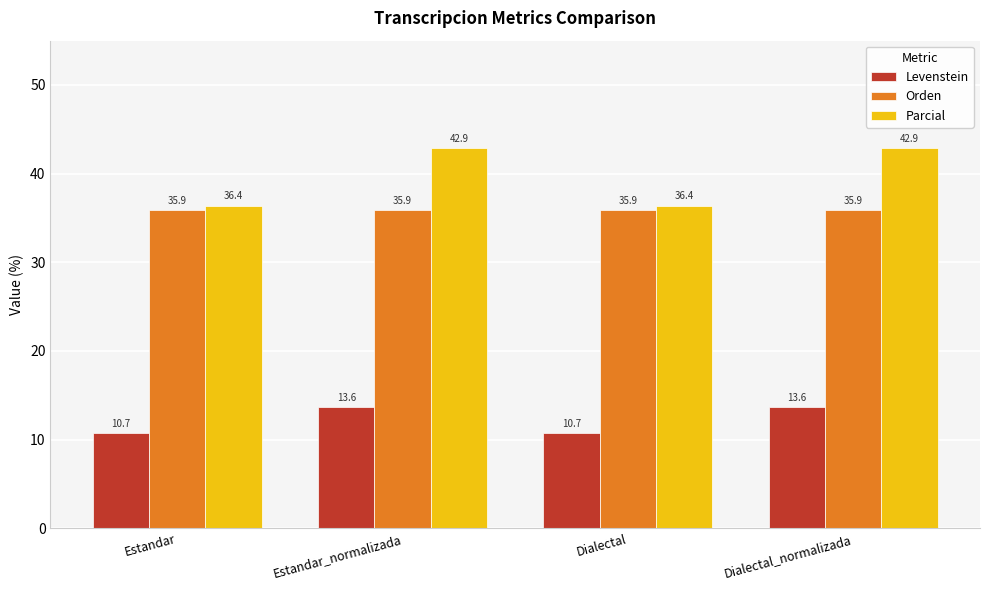

Reading left to right, extract all data points from this chart.

Levenstein: Estandar=10.7	Estandar_normalizada=13.6	Dialectal=10.7	Dialectal_normalizada=13.6
Orden: Estandar=35.9	Estandar_normalizada=35.9	Dialectal=35.9	Dialectal_normalizada=35.9
Parcial: Estandar=36.4	Estandar_normalizada=42.9	Dialectal=36.4	Dialectal_normalizada=42.9